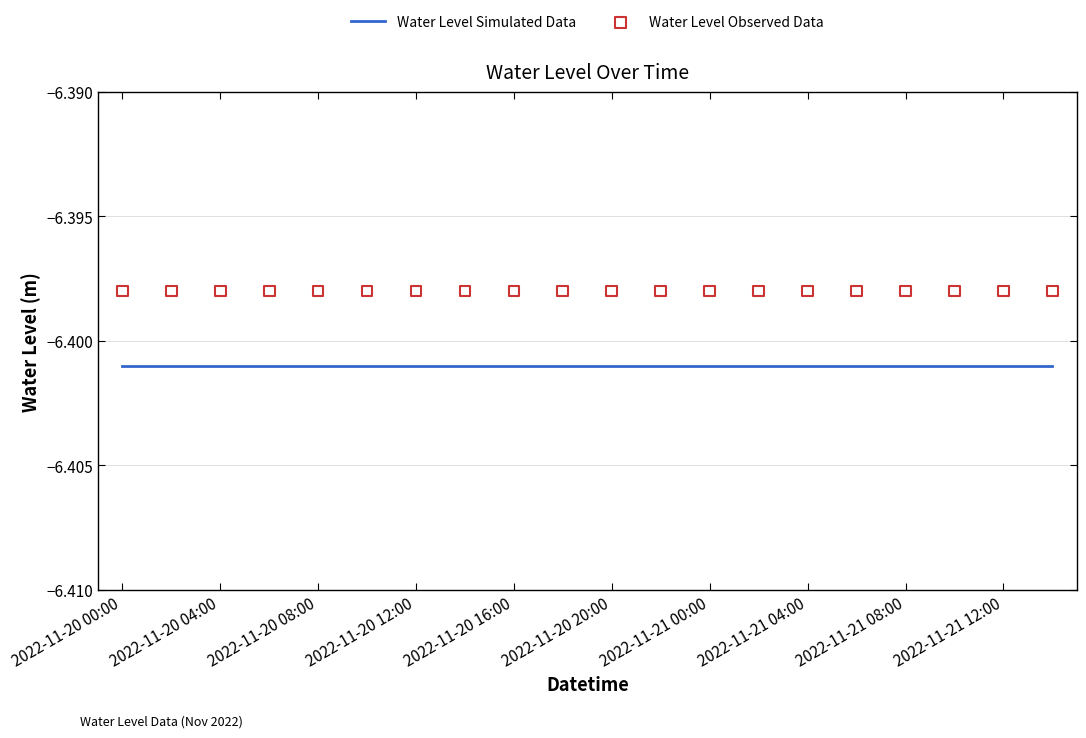

Which series has the largest total across all categories?

Water Level Observed Data